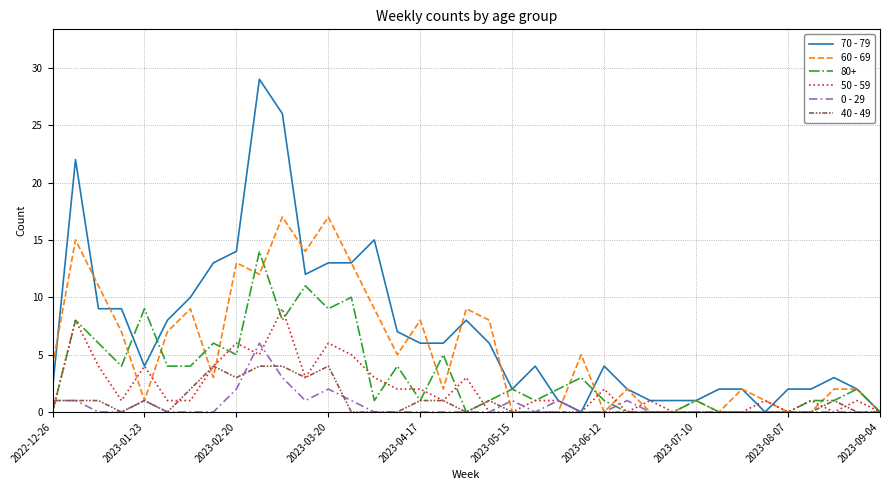

What is the maximum value shown in the chart?

29